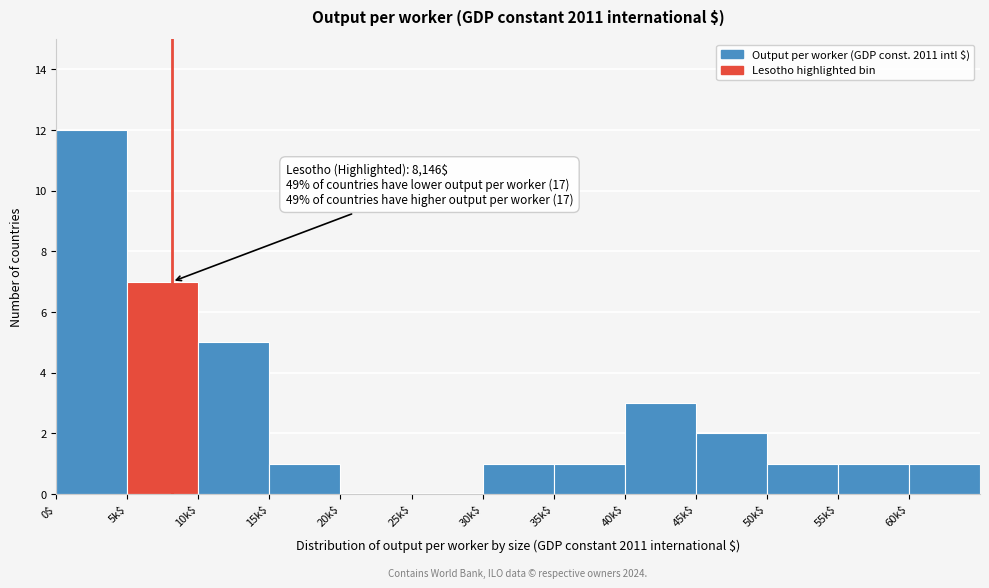

What is the sum of all values?

35